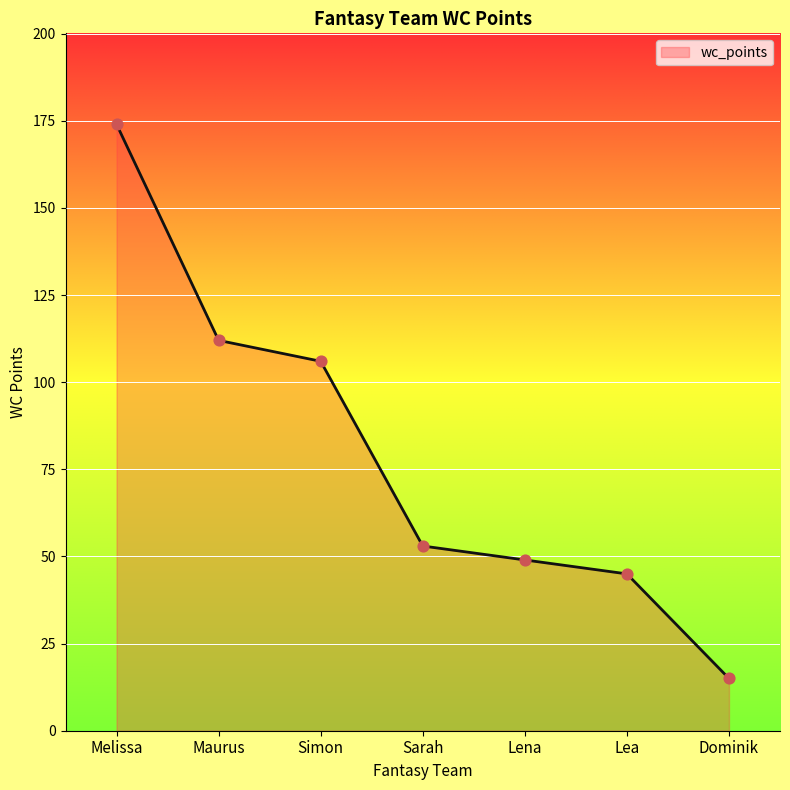

Approximately how many times larger is the value at Simon compared to Maurus?

0.9